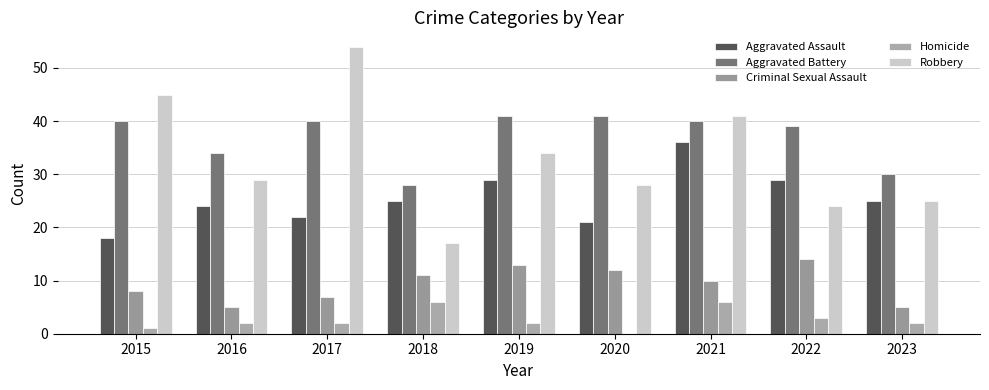

Reading left to right, transcribe all the data shown in this chart.

Aggravated Assault: 18	24	22	25	29	21	36	29	25
Aggravated Battery: 40	34	40	28	41	41	40	39	30
Criminal Sexual Assault: 8	5	7	11	13	12	10	14	5
Homicide: 1	2	2	6	2	0	6	3	2
Robbery: 45	29	54	17	34	28	41	24	25